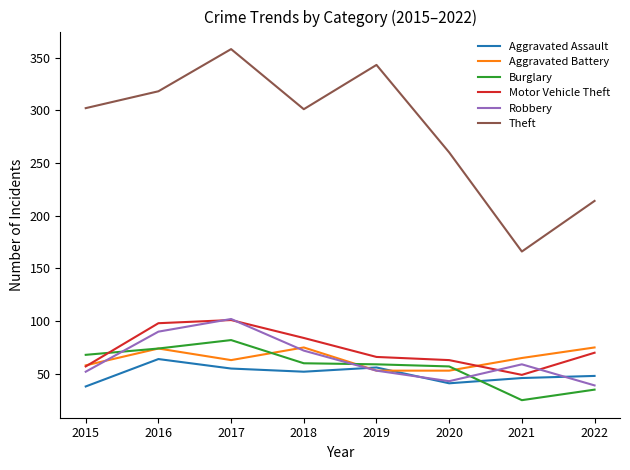

How many categories are shown in the chart?

8